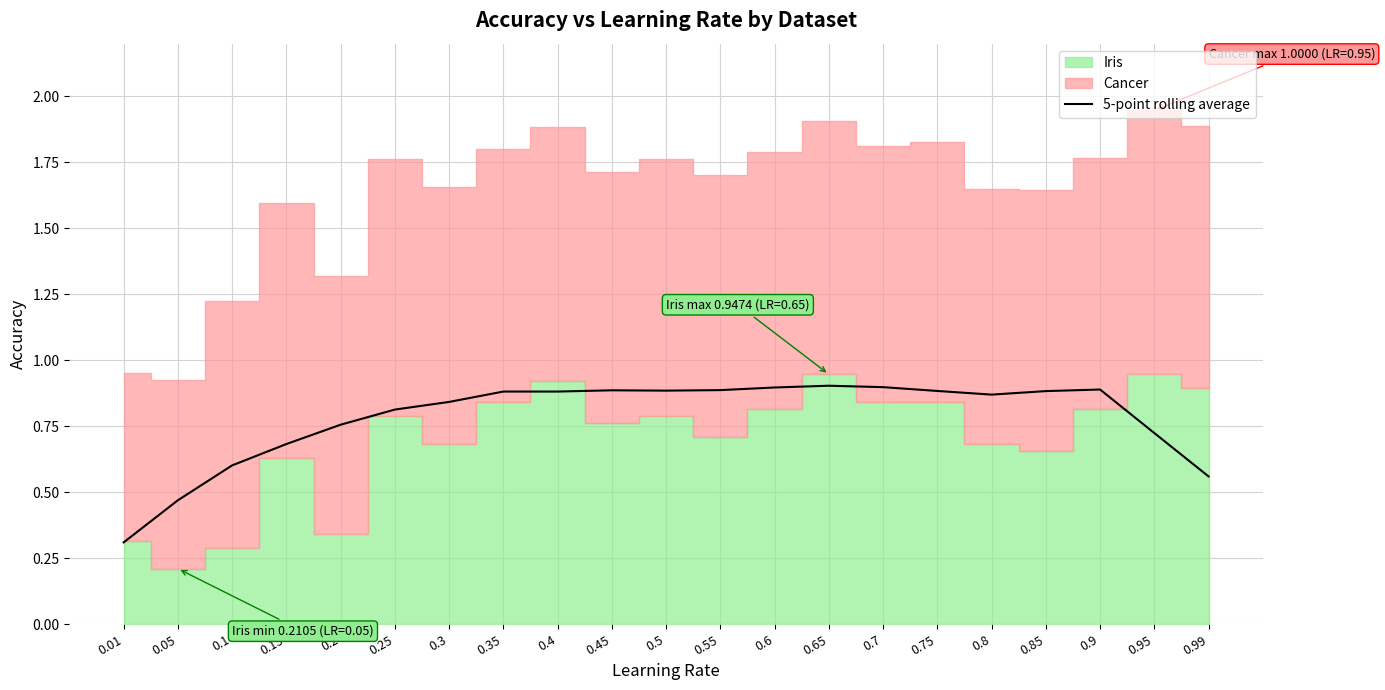

Where is the data nearest to the value 0?

0.01